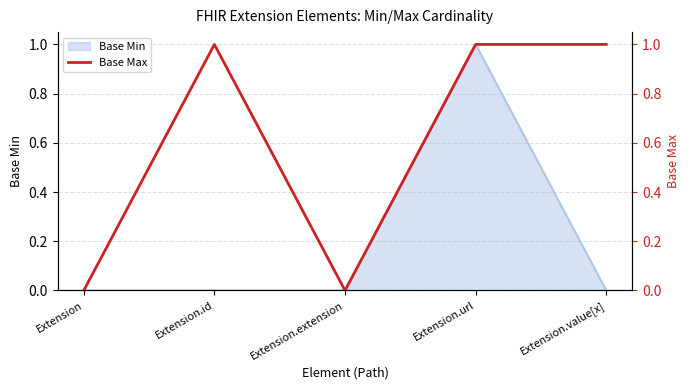

True or false: the data has more than 1 interior local peaks.

False